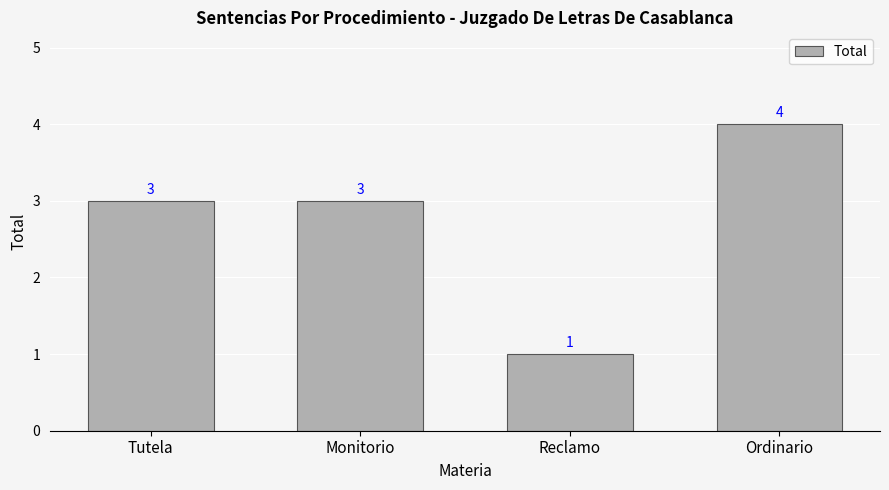

Is it true that the value at Ordinario is 6?

False